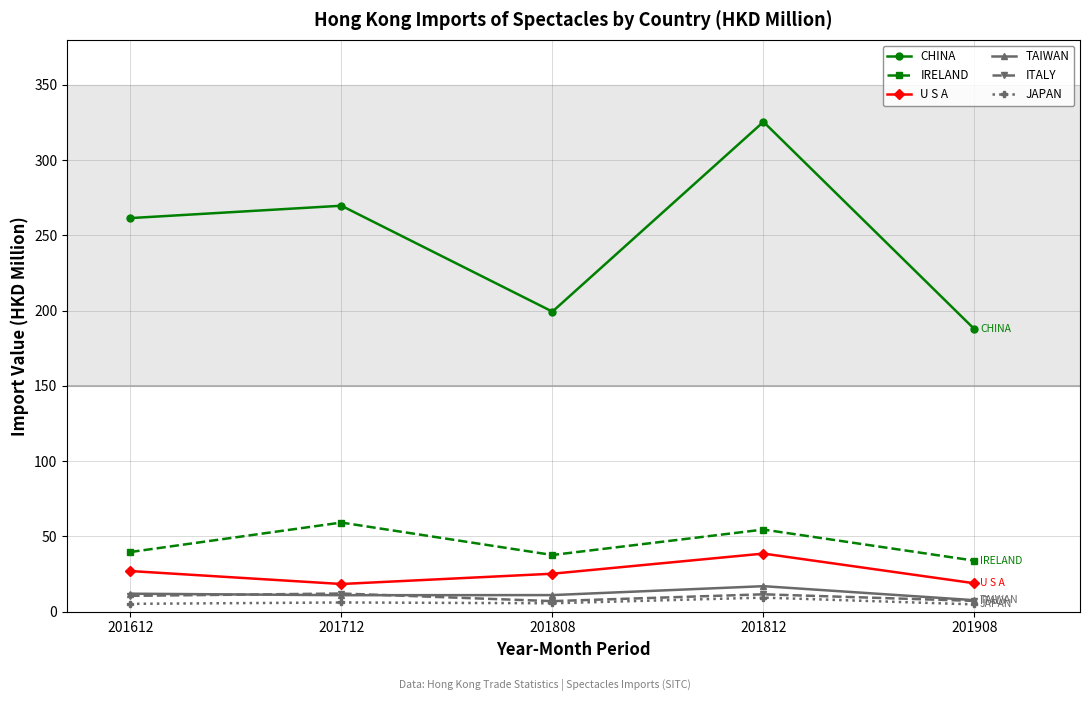

At which category does IRELAND reach its first local peak?

201712